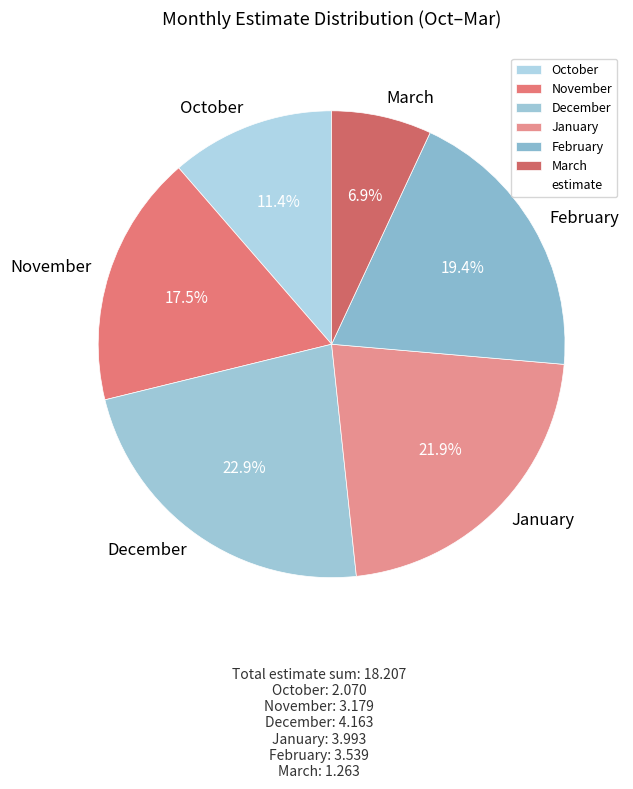

Which has a higher value, December or November?

December